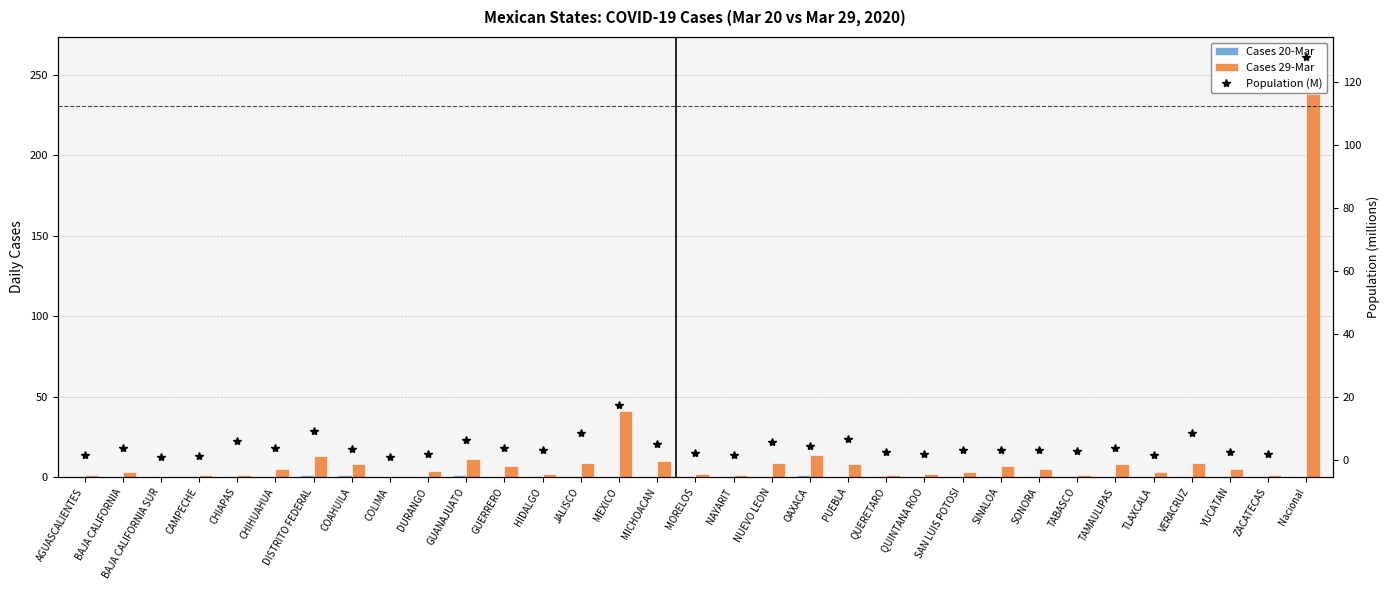

List the series in order of their overall mean, highest first.

Cases 29-Mar, Population (M), Cases 20-Mar